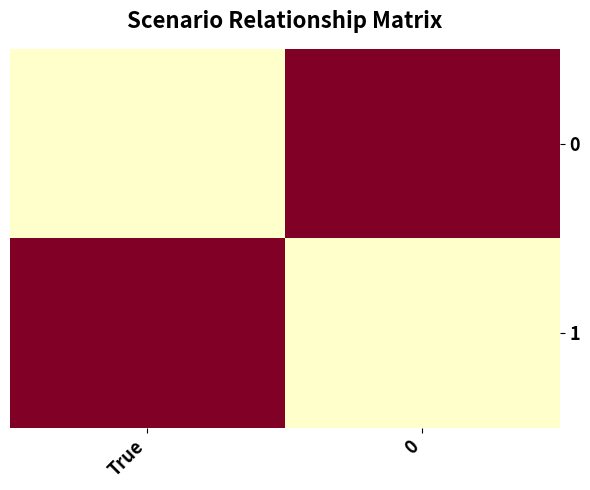

At which category is the sum across all series the highest?

True